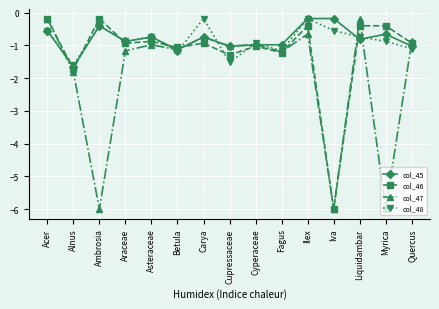

What is the average value of the col_45 series?

-0.8